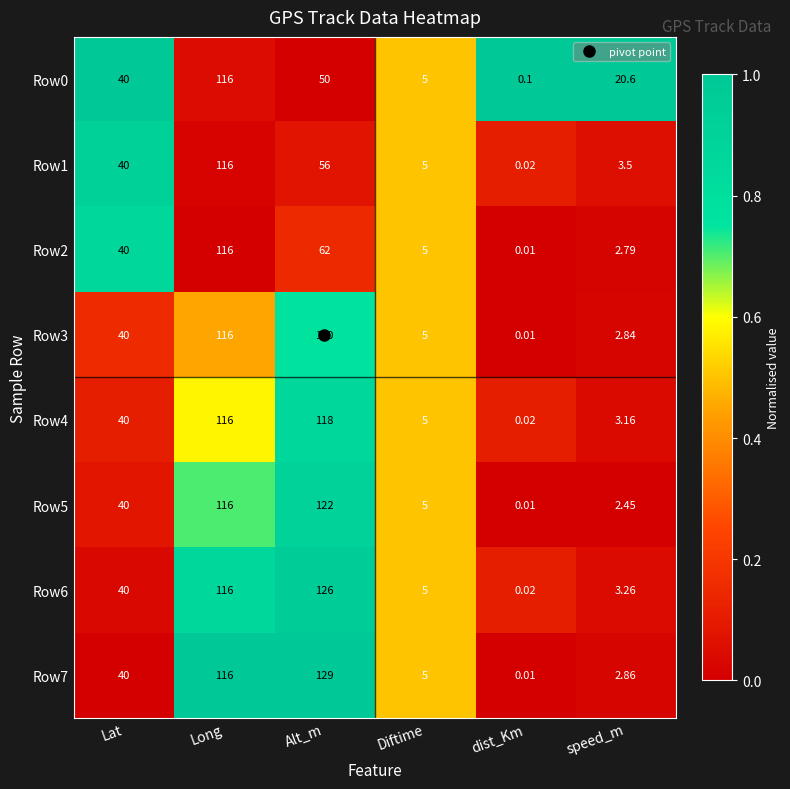

Is the value of Row1 at dist_Km greater than the value of Row7 at Lat?

No